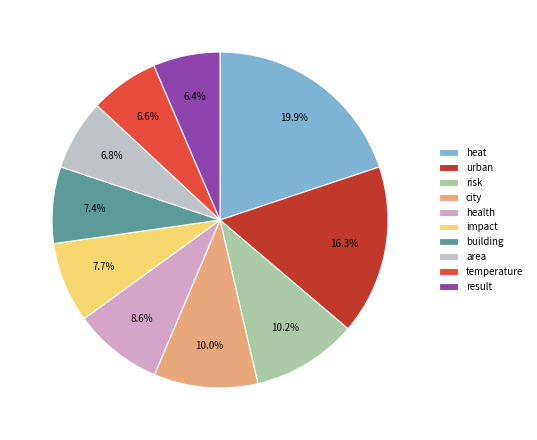

What percentage is the result slice, to the nearest percent?

6%